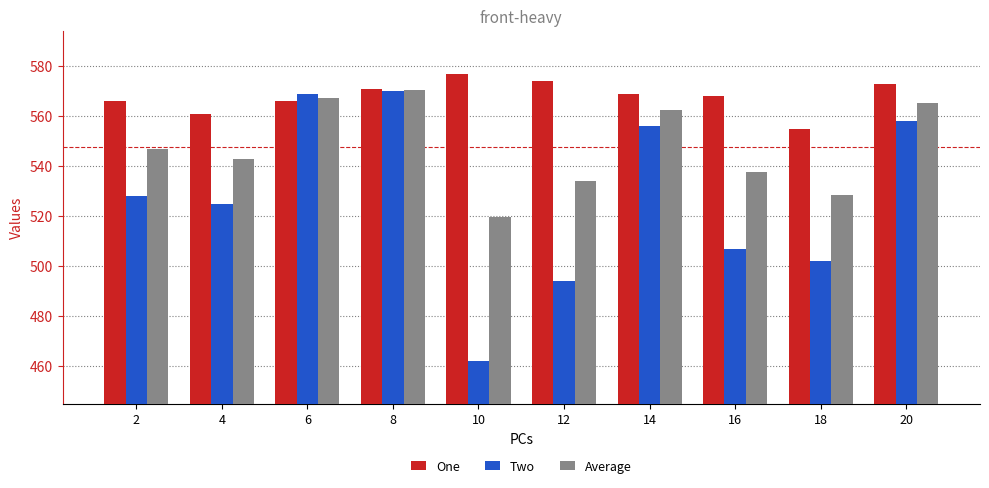

Is the value of Two at 16 greater than the value of Average at 12?

No